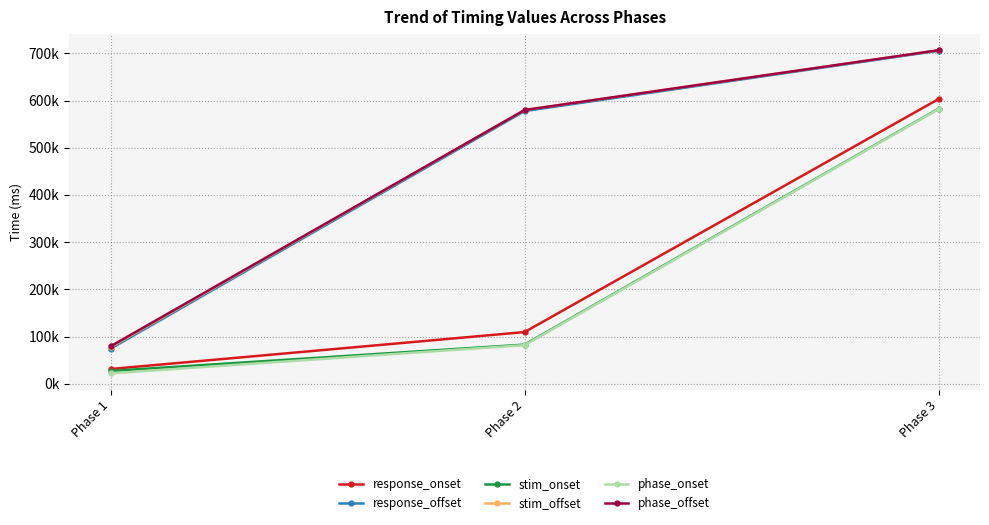

Which series changed the most between Phase 1 and Phase 3?

response_offset